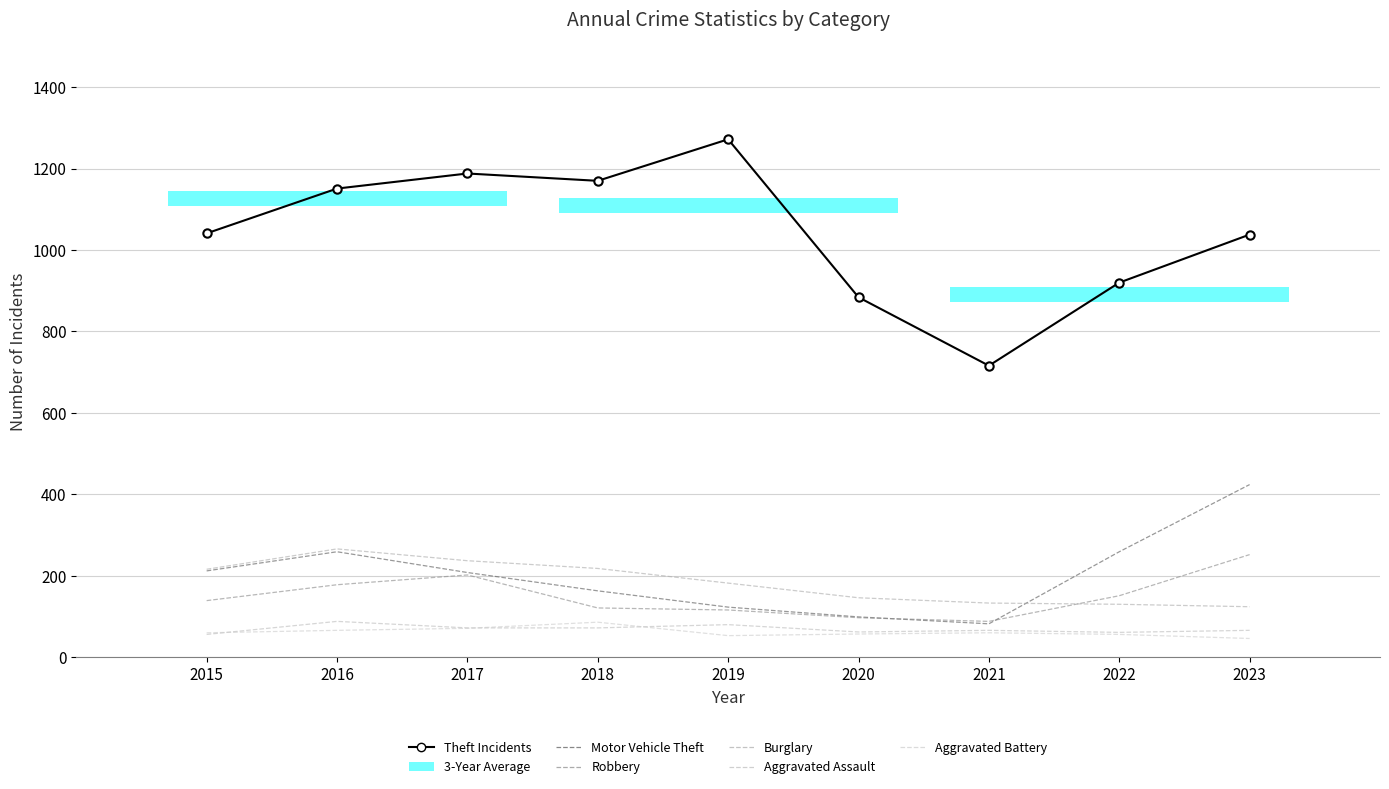

Reading left to right, list all the values displayed in this chart.

Theft Incidents: 2015=1041	2016=1151	2017=1188	2018=1170	2019=1272	2020=884	2021=716	2022=920	2023=1038
Motor Vehicle Theft: 2015=212	2016=259	2017=208	2018=163	2019=123	2020=99	2021=82	2022=259	2023=424
Robbery: 2015=139	2016=178	2017=202	2018=121	2019=116	2020=97	2021=88	2022=151	2023=252
Burglary: 2015=216	2016=266	2017=237	2018=218	2019=182	2020=146	2021=133	2022=130	2023=124
Aggravated Assault: 2015=56	2016=88	2017=72	2018=72	2019=80	2020=62	2021=66	2022=61	2023=66
Aggravated Battery: 2015=60	2016=66	2017=71	2018=86	2019=53	2020=57	2021=60	2022=56	2023=46